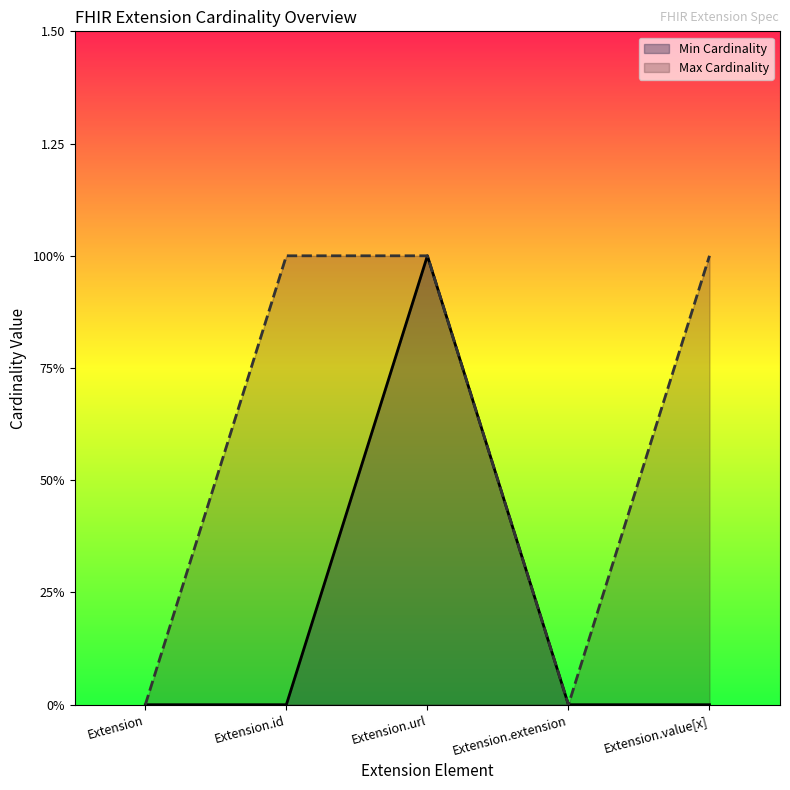

What is the difference between the maximum and second lowest values in the Min Cardinality series?

1